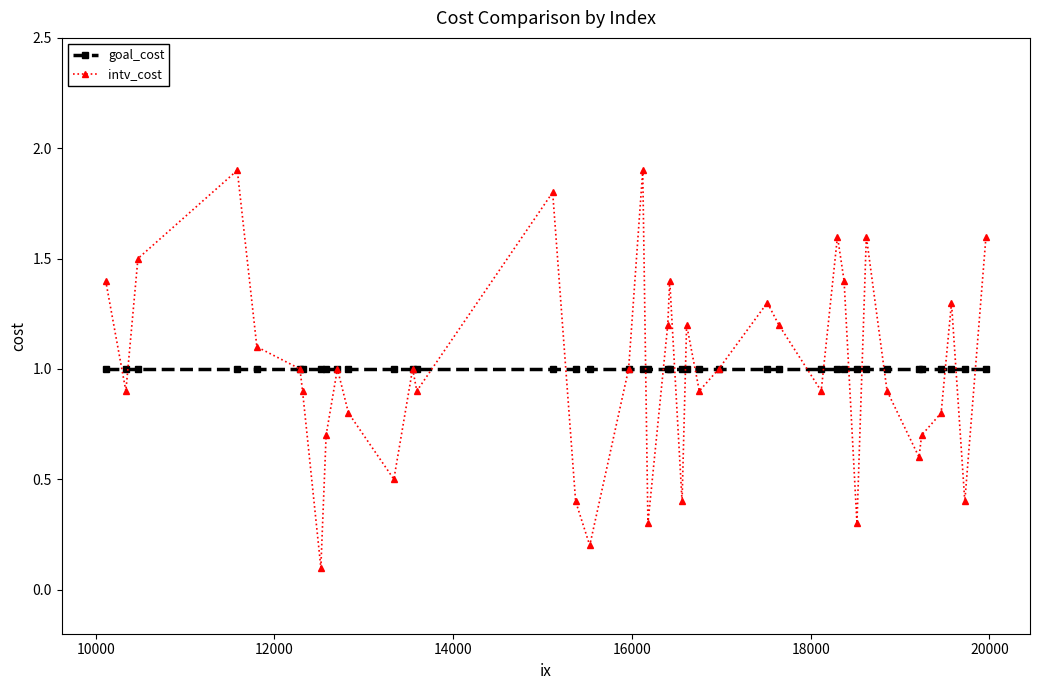

How many distinct data groups are displayed?

2